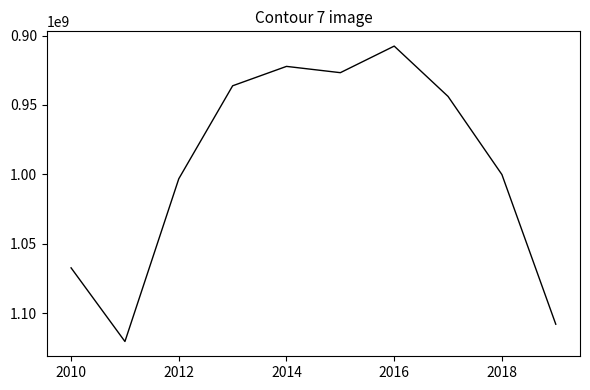

What is the average value?

993573790